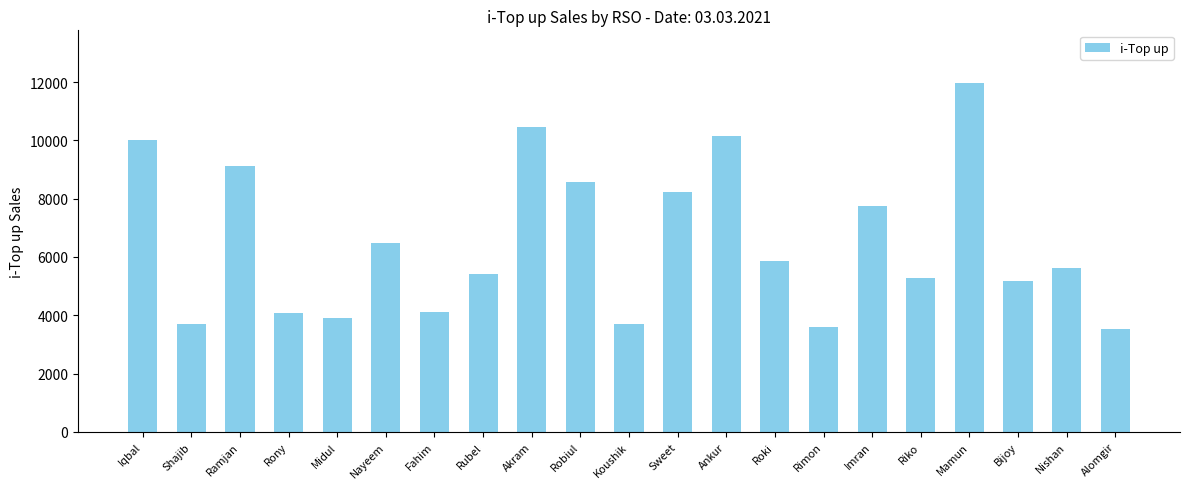

What is the sum of the values at Rimon and Mamun?

15575